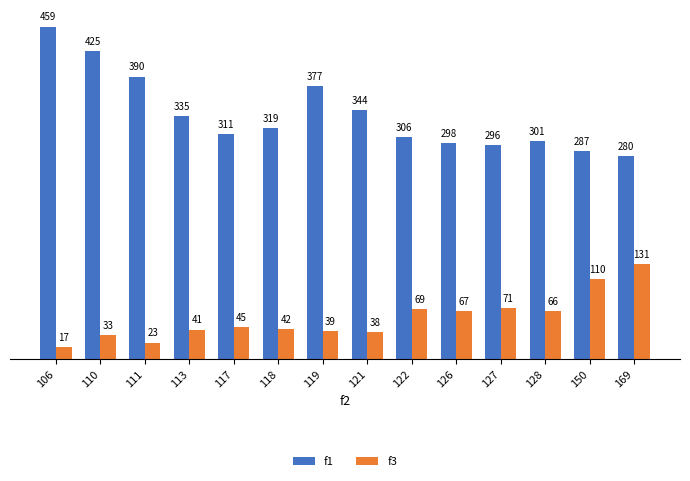

What is the average value of the f3 series?

56.6